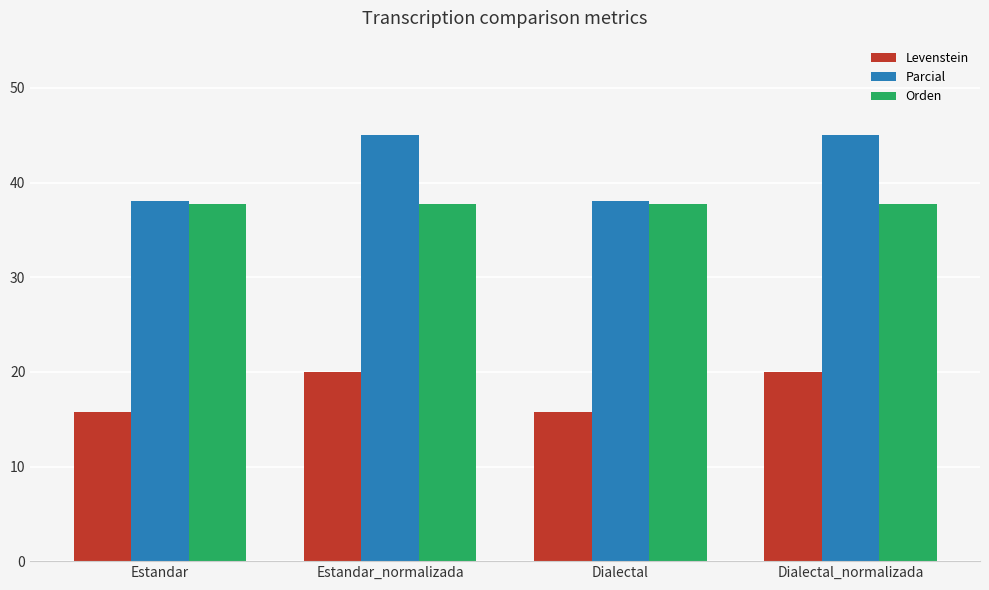

Reading right to left, transcribe all the data shown in this chart.

Levenstein: 20.0	15.8	20.0	15.8
Parcial: 45.0	38.1	45.0	38.1
Orden: 37.8	37.8	37.8	37.8